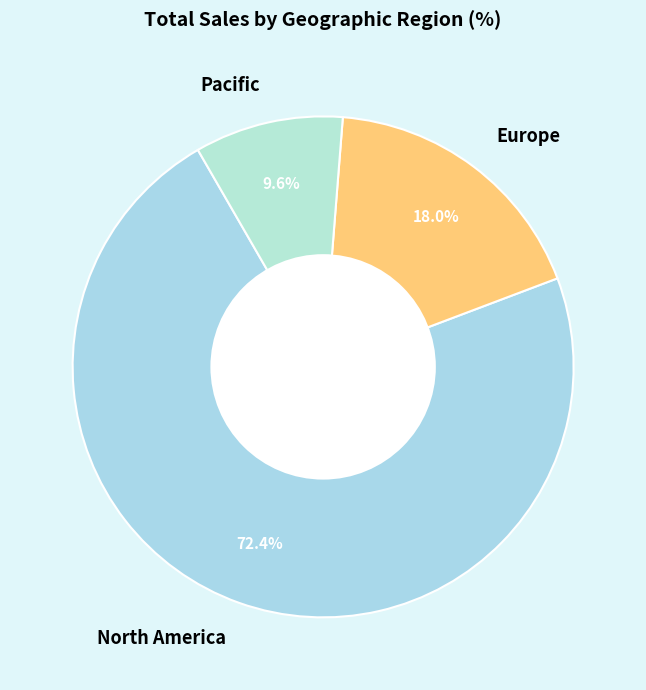

To the nearest percent, what is the combined percentage of Pacific and Europe?

28%